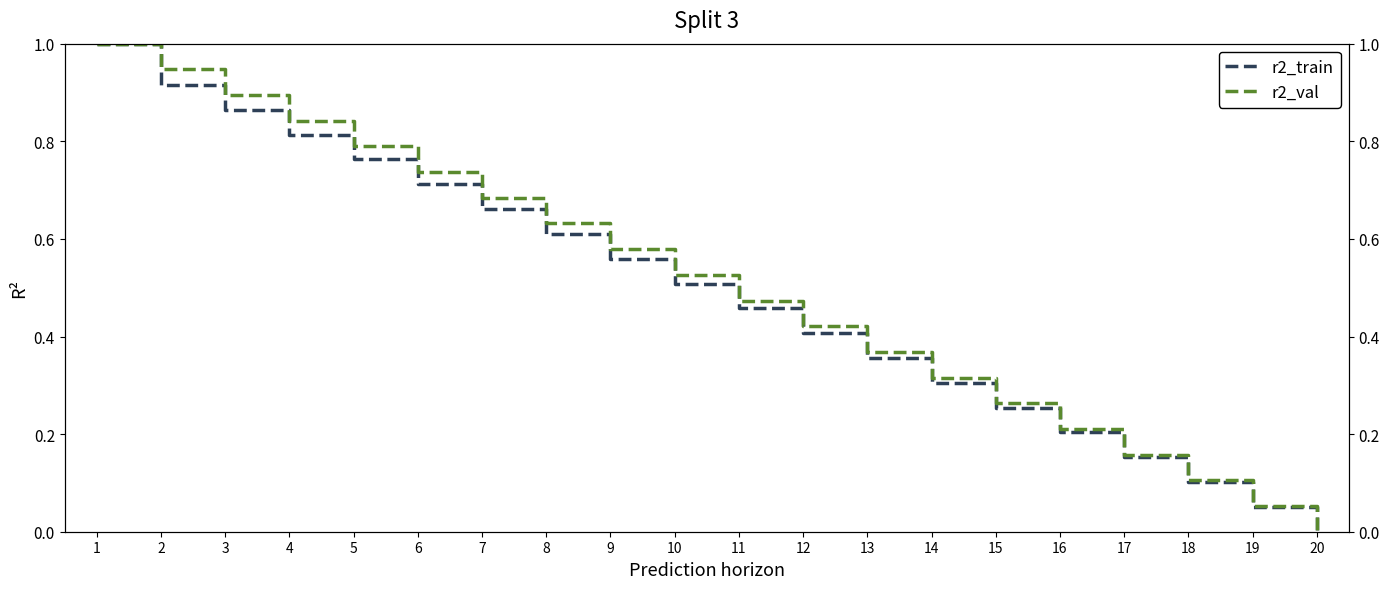

True or false: r2_train and r2_val intersect in this chart.

False